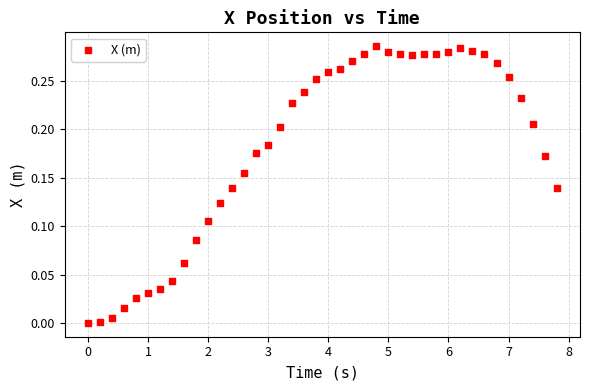

What is the range of X values (max minus min)?

7.8